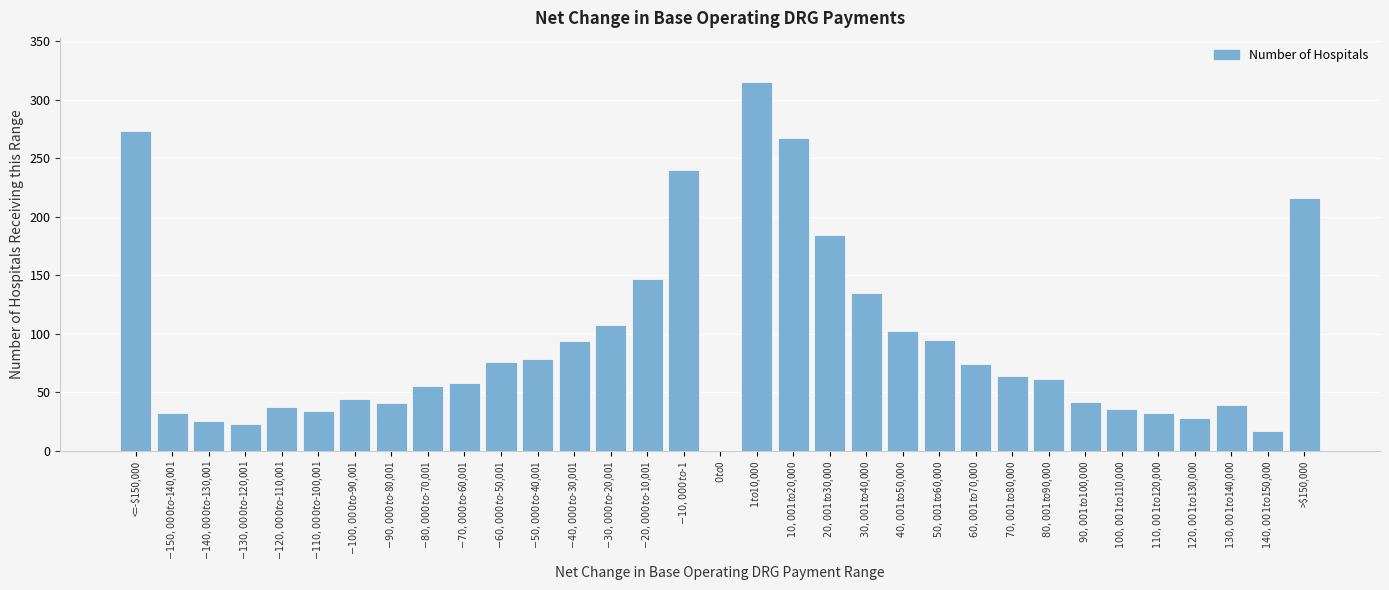

What is the greatest value displayed?

315